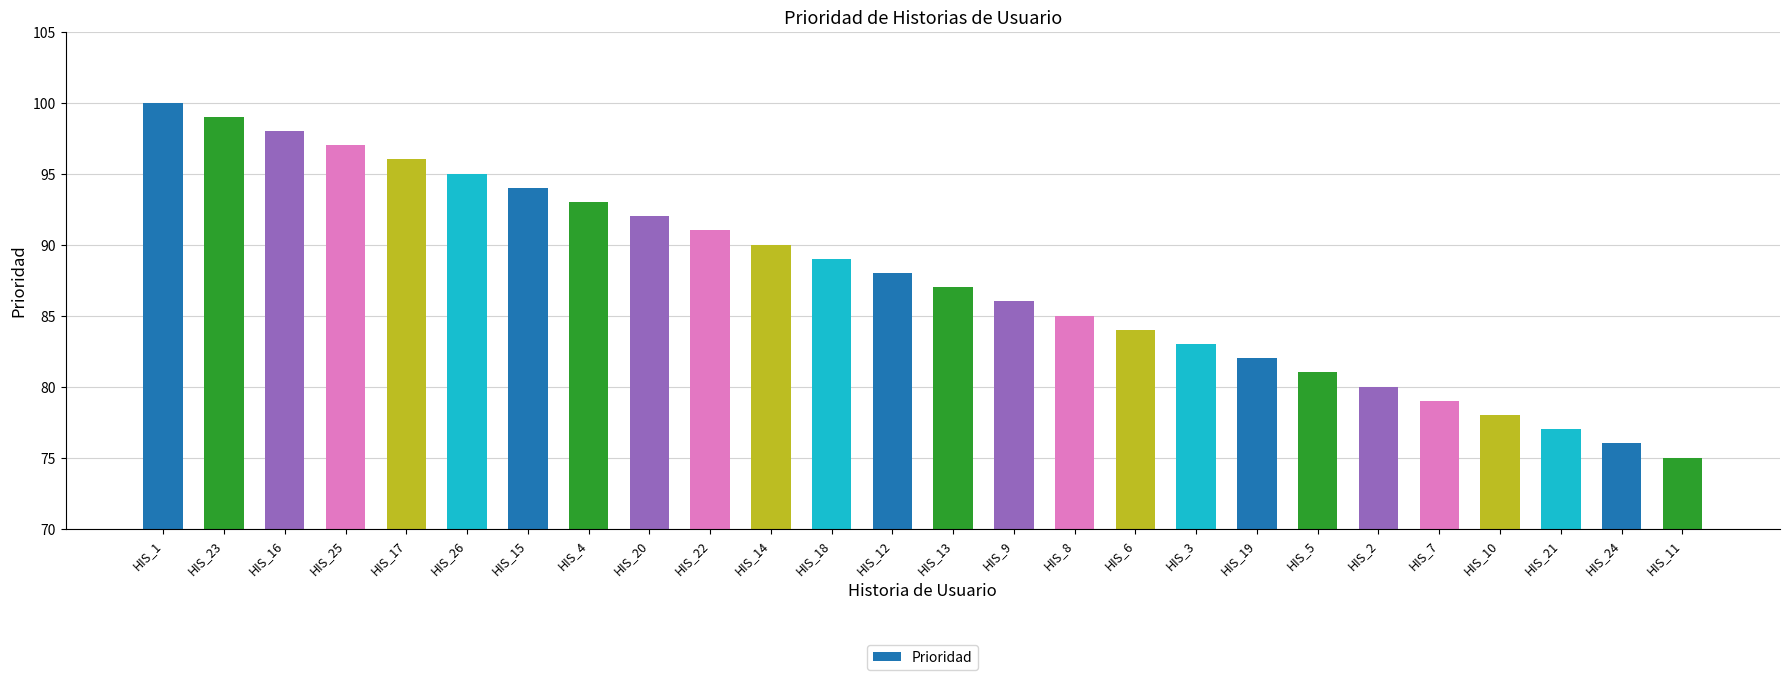

What is the sum of all values?

2275